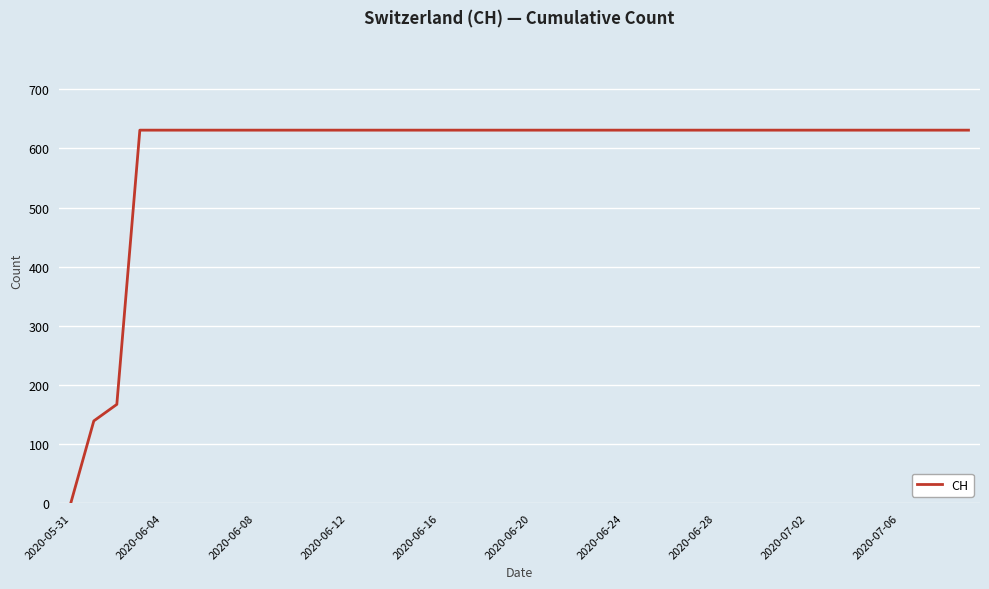

What is the average value?

591